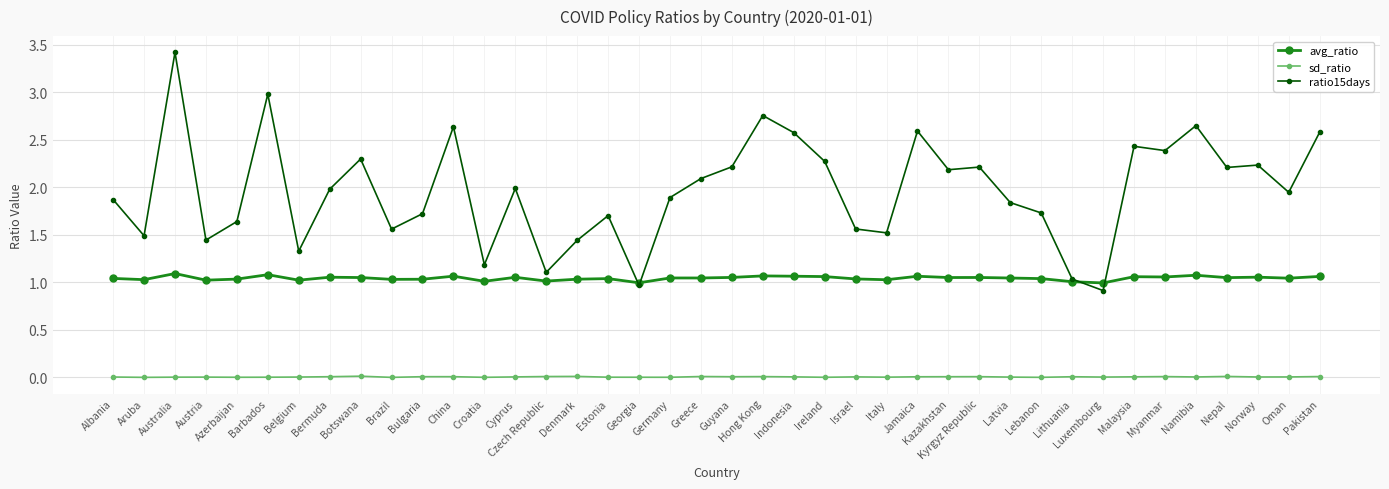

Which series has the widest spread of values?

ratio15days